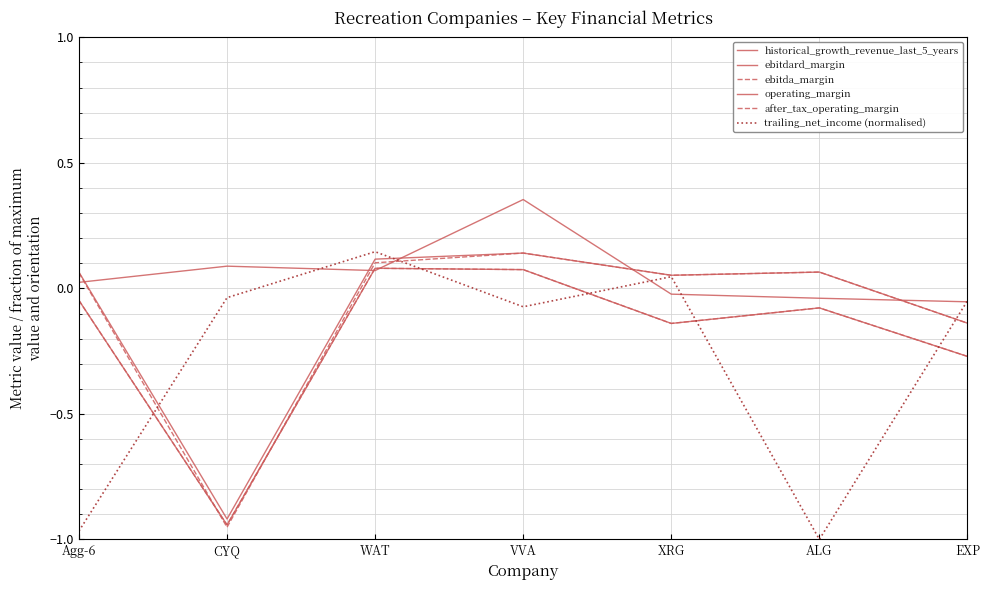

Which has a higher value, VVA or CYQ?

VVA